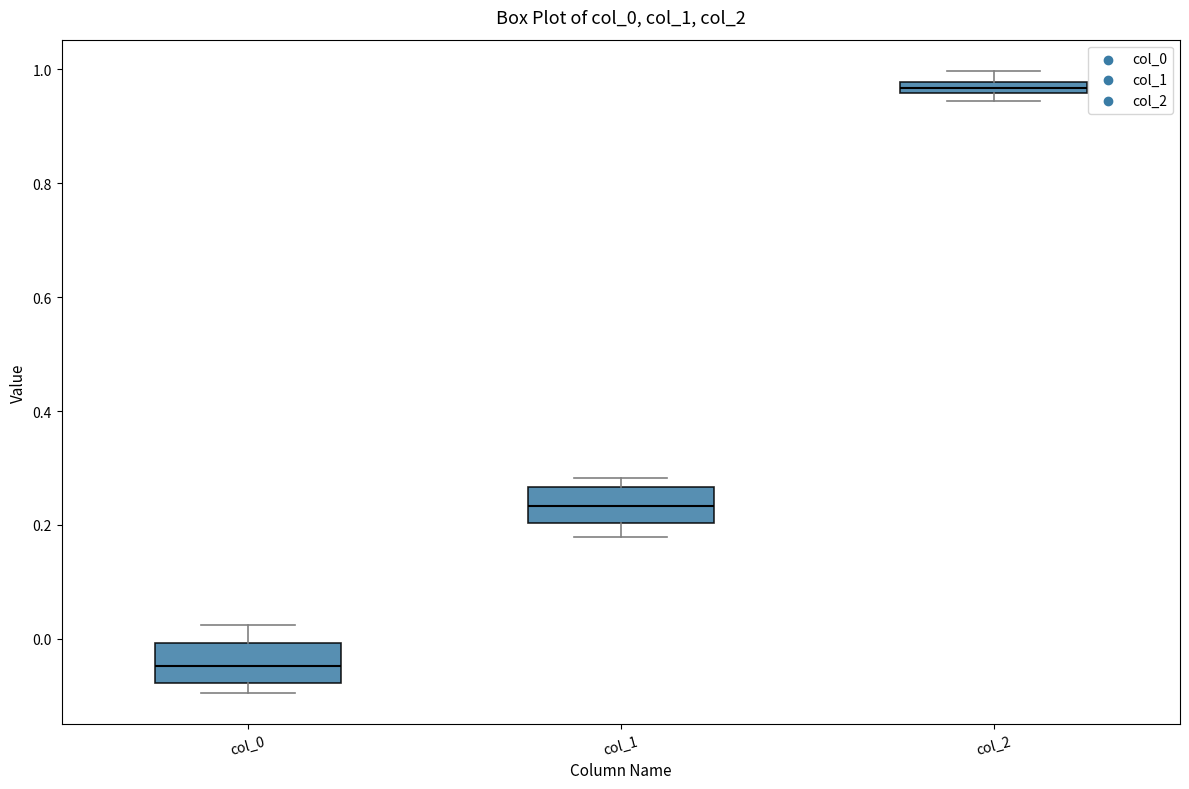

Where is the lower edge of the box for col_2 on the y-axis? The values are not printed on the chart, so give them approximately, as read against the axis.

0.96